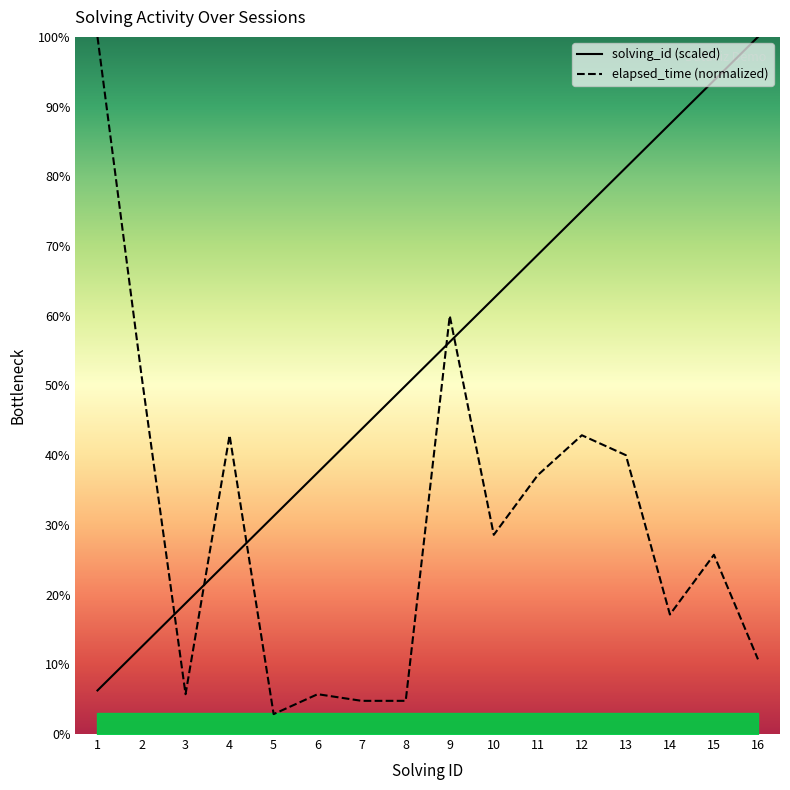

What is the value of the elapsed_time point at the 11th from the left?

37.1